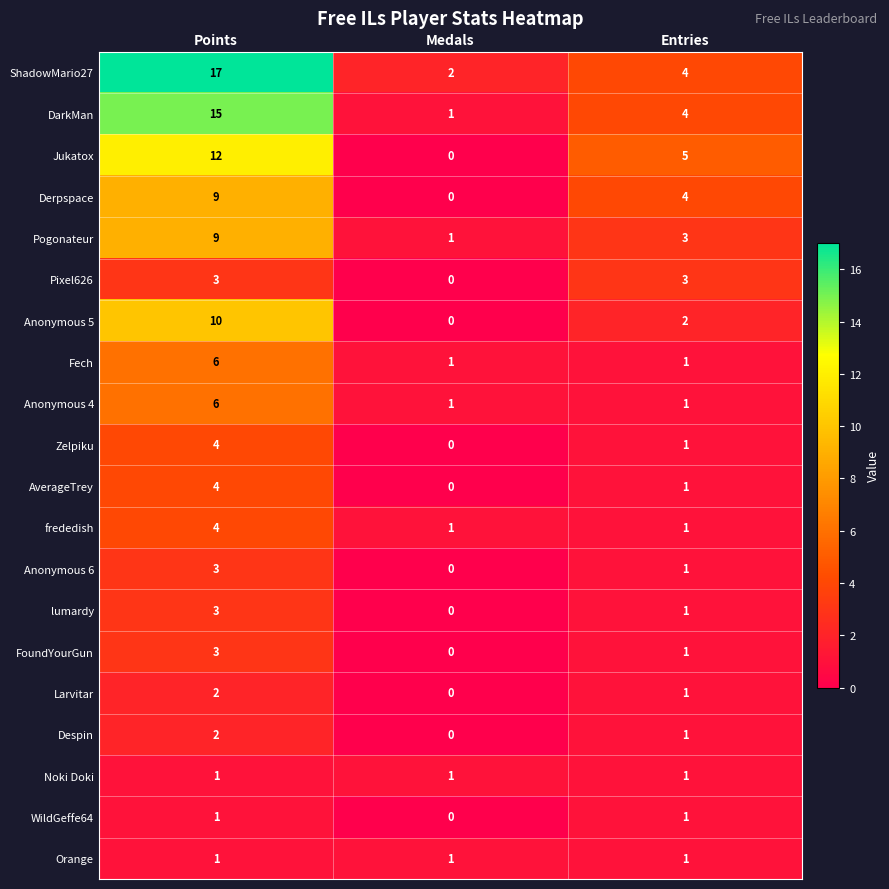

Where does the Anonymous 6 series first go above 1?

Points